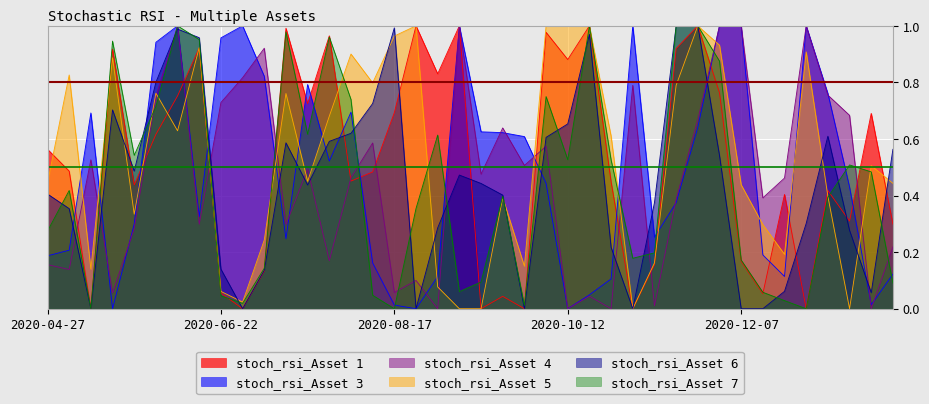

Reading right to left, list all the values displayed in this chart.

stoch_rsi_Asset 1: 0.3	0.7	0.3	0.4	0.0	0.4	0.1	0.2	0.8	1.0	0.9	0.2	0.0	0.4	1.0	0.9	1.0	0.0	0.0	0.0	1.0	0.8	1.0	0.7	0.5	0.5	1.0	0.7	1.0	0.1	0.0	0.1	0.9	0.8	0.6	0.4	0.9	0.0	0.5	0.6
stoch_rsi_Asset 3: 0.1	0.0	0.4	0.8	1.0	0.1	0.2	1.0	1.0	0.6	0.4	0.3	1.0	0.1	0.0	0.0	0.4	0.6	0.6	0.6	1.0	0.1	0.0	0.0	0.2	0.7	0.5	0.8	0.2	0.8	1.0	1.0	0.3	1.0	0.9	0.3	0.0	0.7	0.2	0.2
stoch_rsi_Asset 4: 0.2	0.0	0.7	0.8	1.0	0.5	0.4	1.0	1.0	0.7	0.4	0.0	0.8	0.0	0.0	0.0	0.6	0.5	0.6	0.5	1.0	0.0	0.1	0.1	0.6	0.5	0.2	0.5	0.3	0.9	0.8	0.7	0.3	1.0	0.8	0.3	0.1	0.5	0.1	0.2
stoch_rsi_Asset 5: 0.4	0.5	0.0	0.4	0.9	0.2	0.3	0.4	0.9	1.0	0.8	0.2	0.0	0.6	1.0	1.0	1.0	0.2	0.4	0.0	0.0	0.1	1.0	1.0	0.8	0.9	0.7	0.5	0.8	0.2	0.0	0.1	0.9	0.6	0.8	0.3	0.9	0.1	0.8	0.4
stoch_rsi_Asset 6: 0.6	0.1	0.3	0.6	0.3	0.1	0.0	0.0	0.5	1.0	1.0	0.4	0.0	0.2	1.0	0.7	0.6	0.0	0.4	0.4	0.5	0.3	0.0	1.0	0.7	0.6	0.6	0.4	0.6	0.1	0.0	0.1	1.0	1.0	0.8	0.5	0.7	0.0	0.4	0.4
stoch_rsi_Asset 7: 0.1	0.5	0.5	0.4	0.0	0.0	0.1	0.2	0.9	1.0	1.0	0.2	0.2	0.5	1.0	0.5	0.8	0.0	0.4	0.1	0.1	0.6	0.4	0.0	0.0	0.7	1.0	0.6	1.0	0.1	0.0	0.0	1.0	1.0	0.7	0.5	0.9	0.0	0.4	0.3